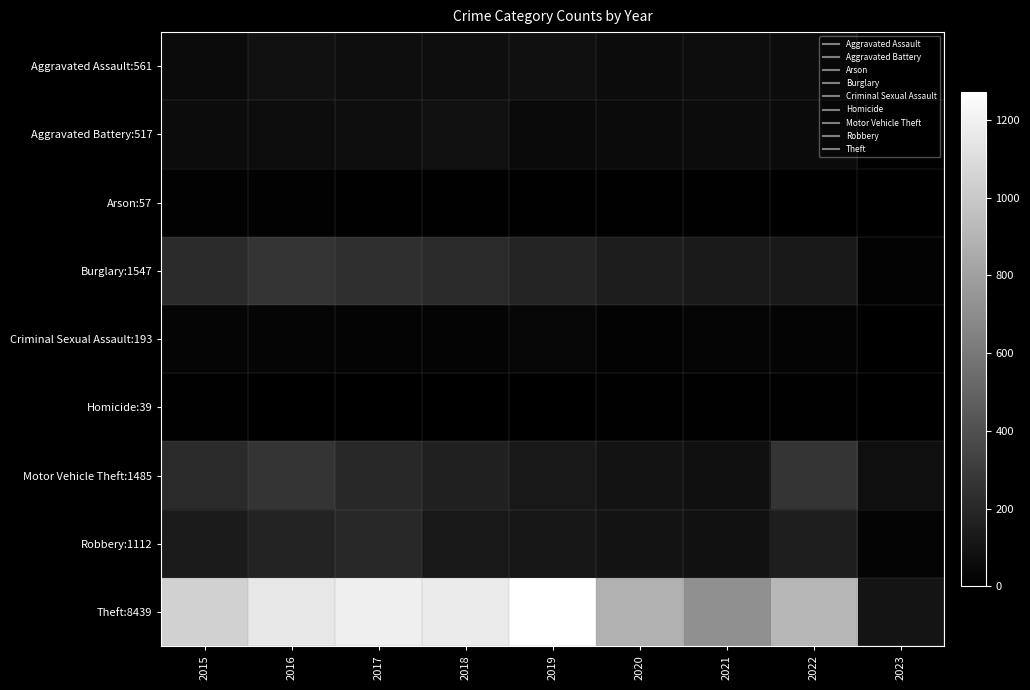

What is the total value across all series at 2022?

1603